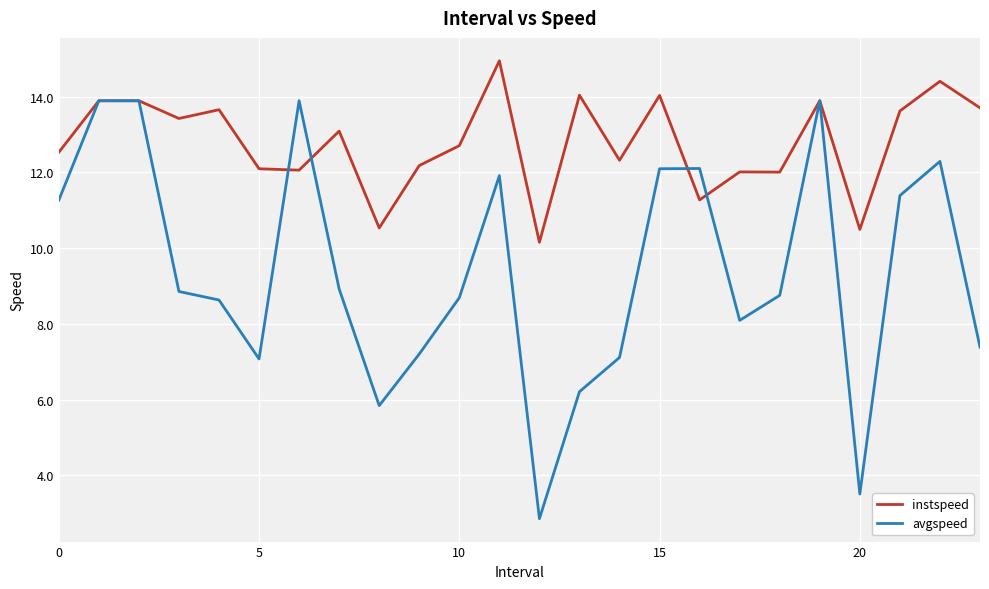

What is the greatest value displayed?

14.9